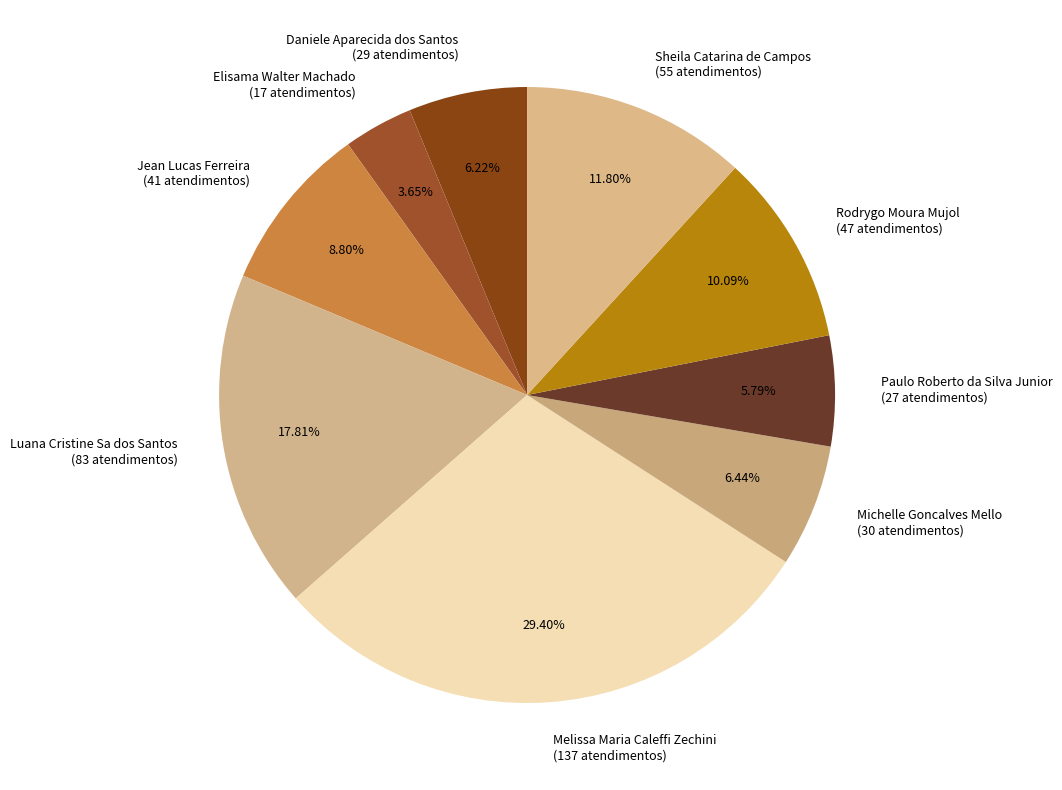

What is the ratio of the value at Rodrygo Moura Mujol to the value at Elisama Walter Machado?

2.8